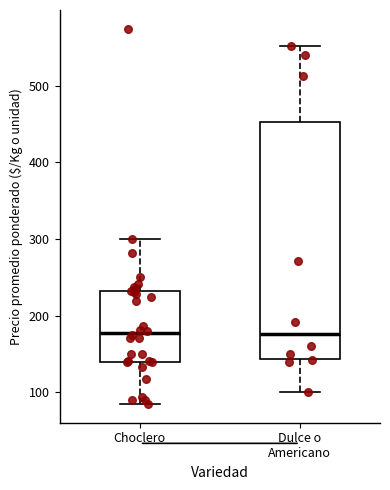

Comparing the boxes themselves (not the whiskers), which one is the tallest?

Dulce o Americano